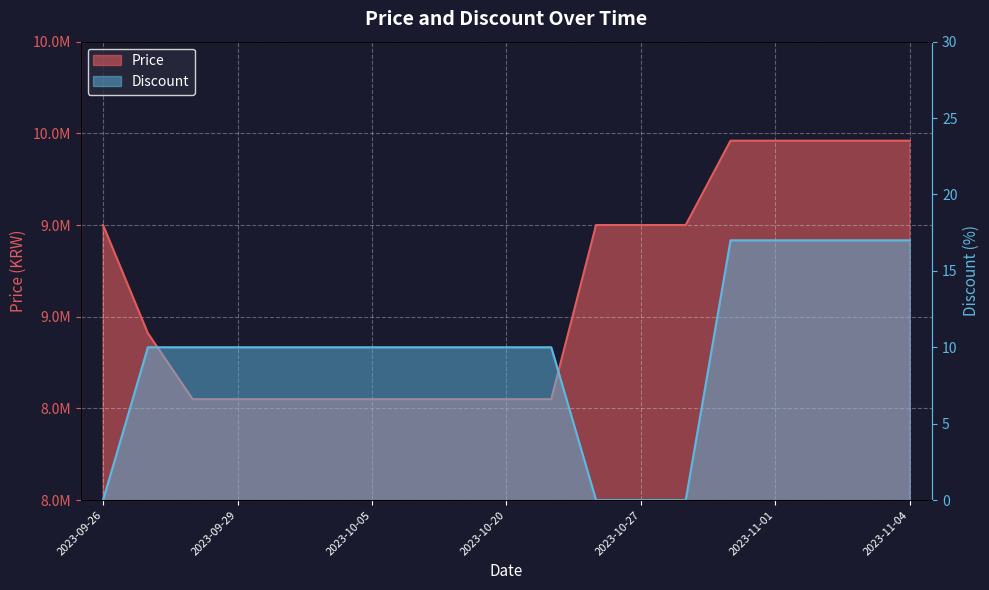

At which label is Price closest to 9255000?

2023-09-26